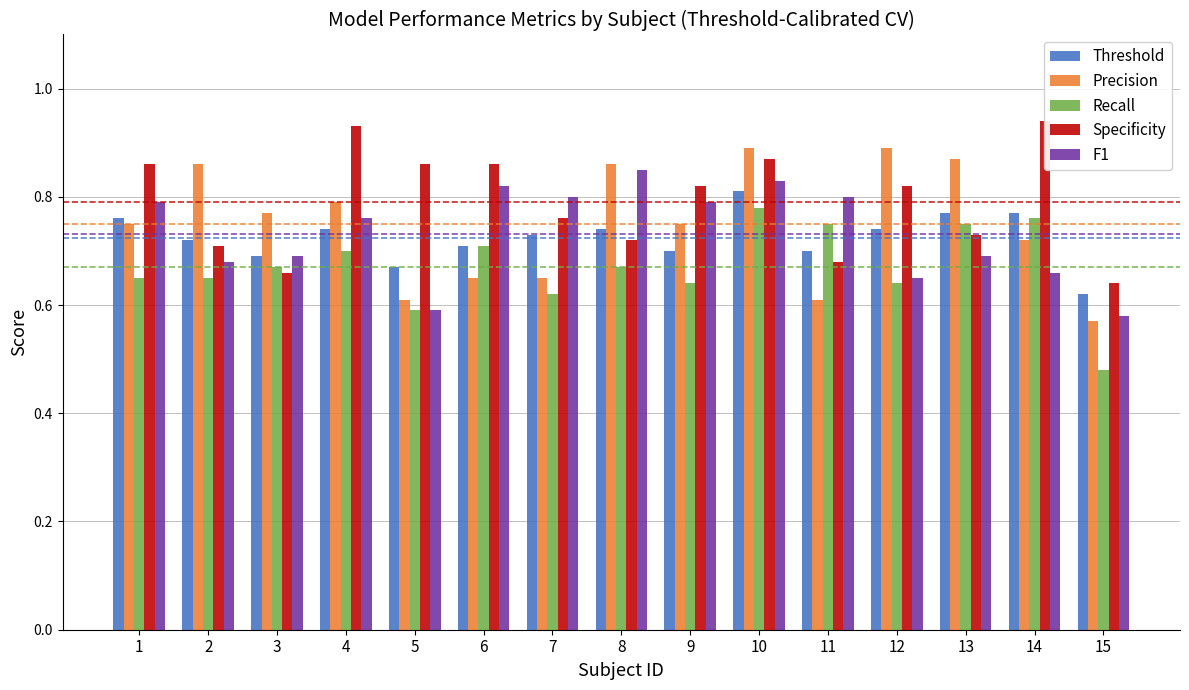

What are all the series names shown in the legend?

Threshold, Precision, Recall, Specificity, F1